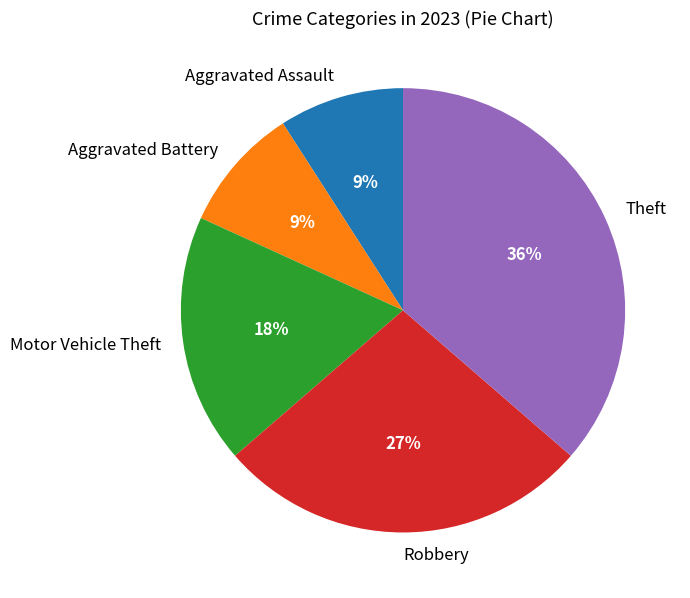

Do Theft and Robbery together represent more than half of the pie?

Yes